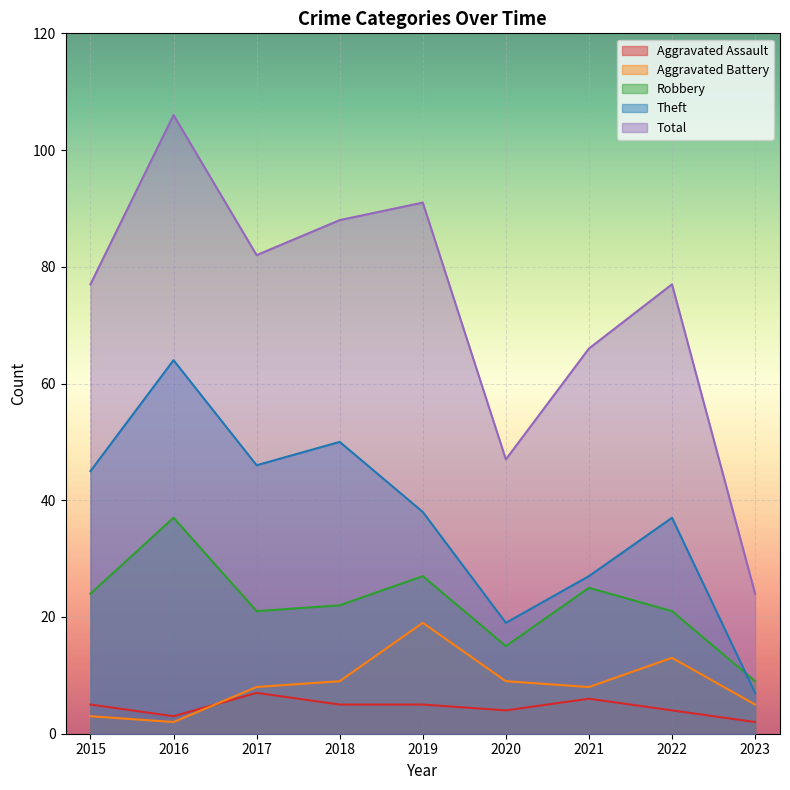

Rank the series by their maximum value, from highest to lowest.

Total, Theft, Robbery, Aggravated Battery, Aggravated Assault